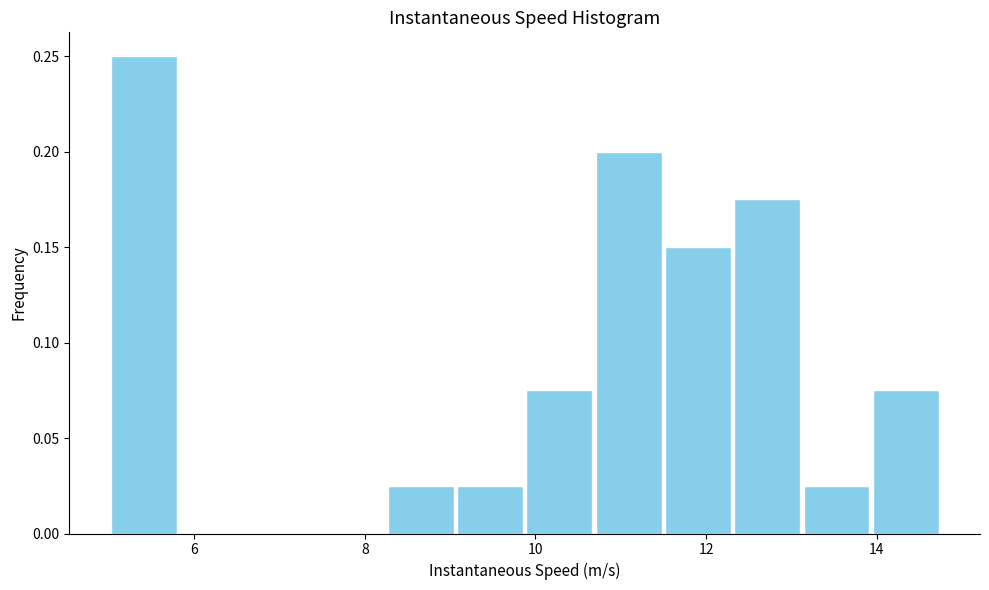

How tall is the bar that spans 9.8 to 10.6 on the x-axis? Neither the bar edges nor the heights are printed on the chart, so give them approximately, as read against the axes.

0.075